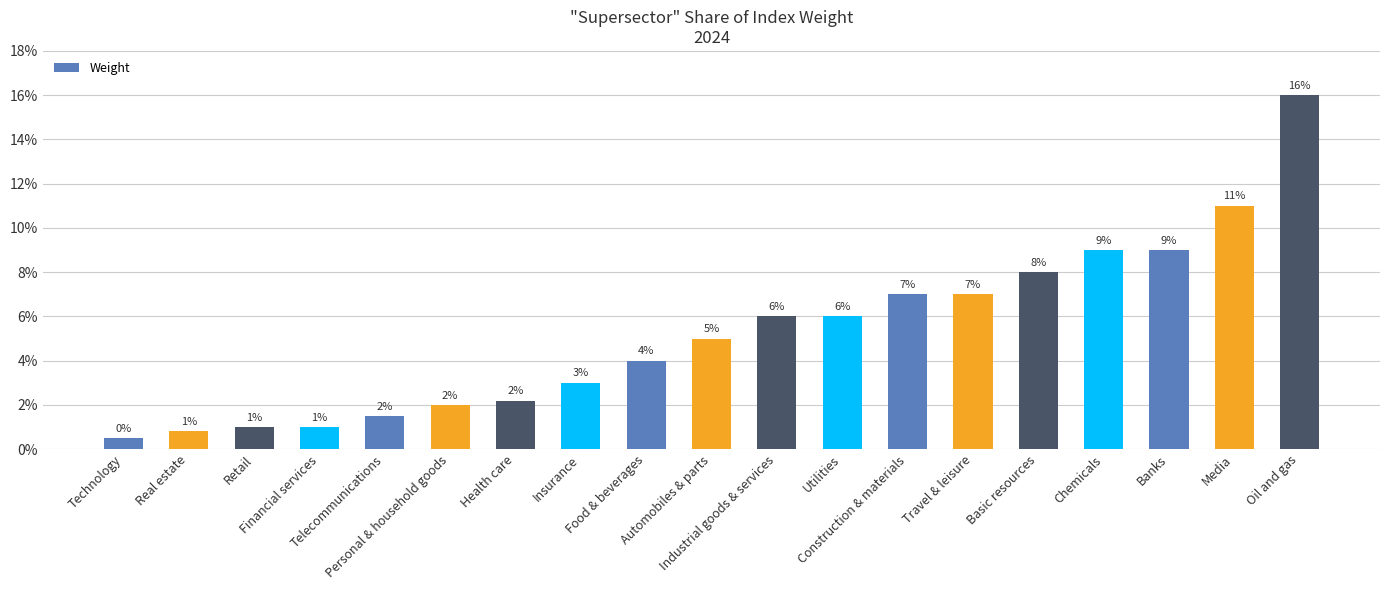

Are the bars grouped side by side (vs. stacked)?

No